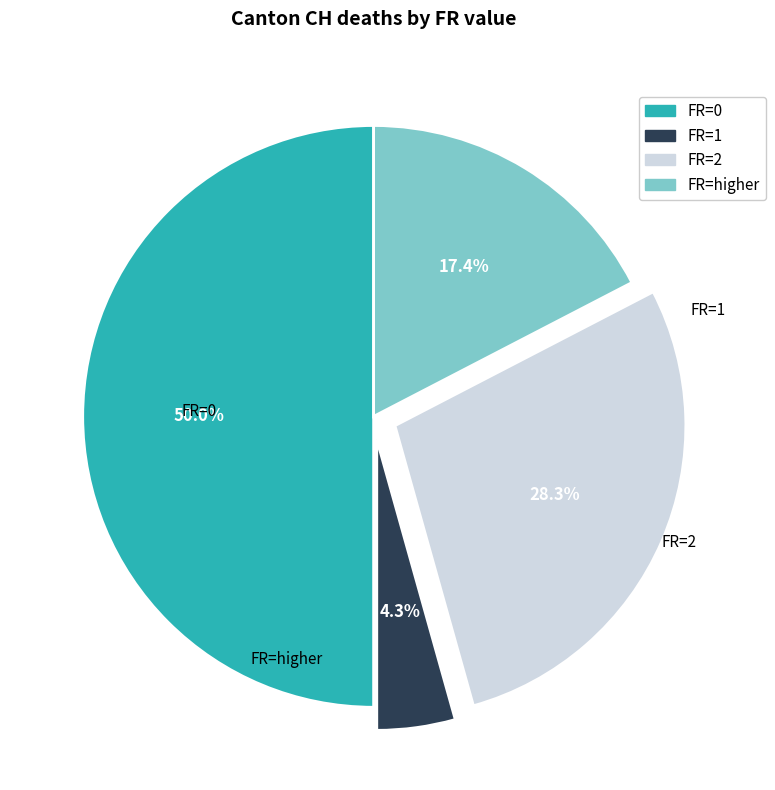

How many slices are in this pie chart?

4